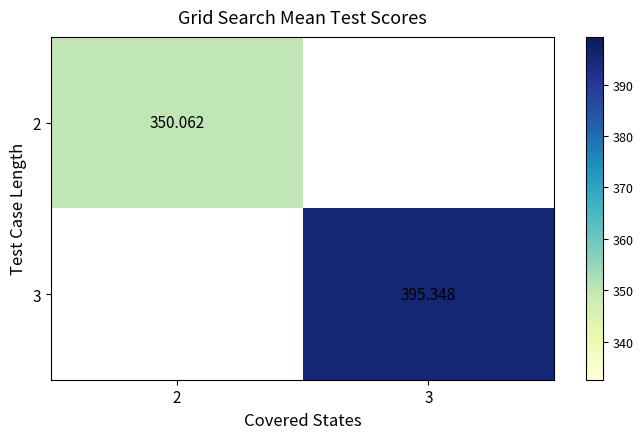

The 3 series shows 395.3 at 3. True or false?

True